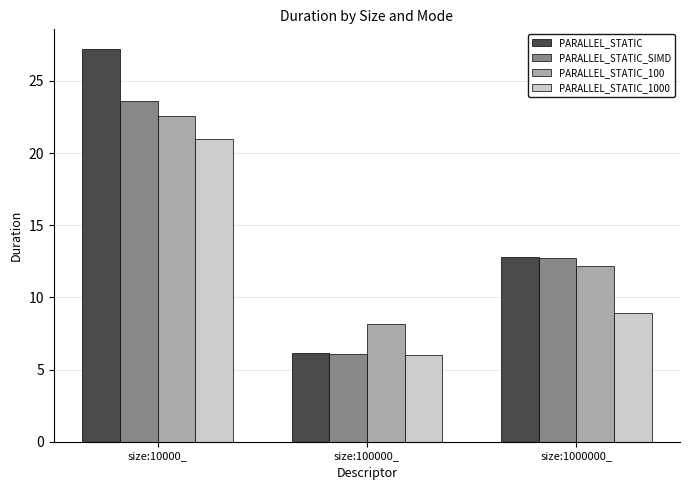

Count the number of categories in the chart.

3